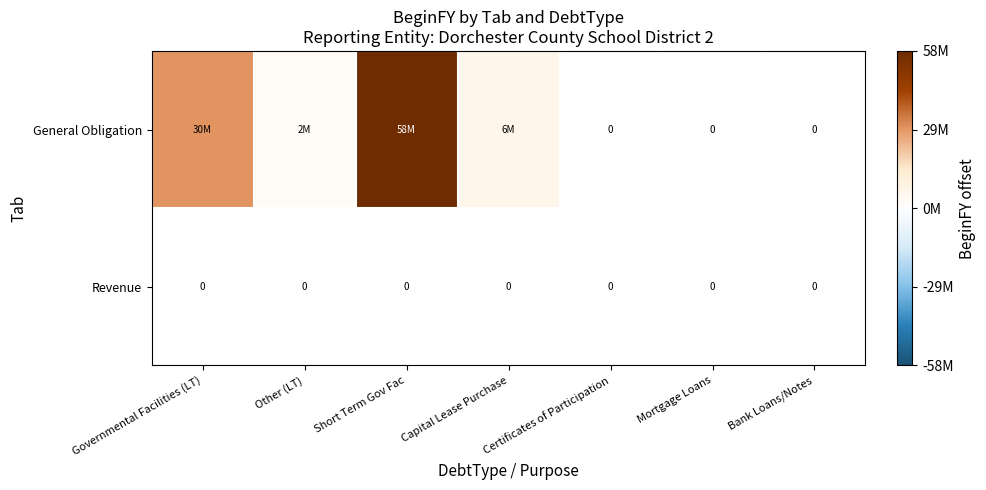

The value of Revenue at Bank Loans/Notes is 0. True or false?

True